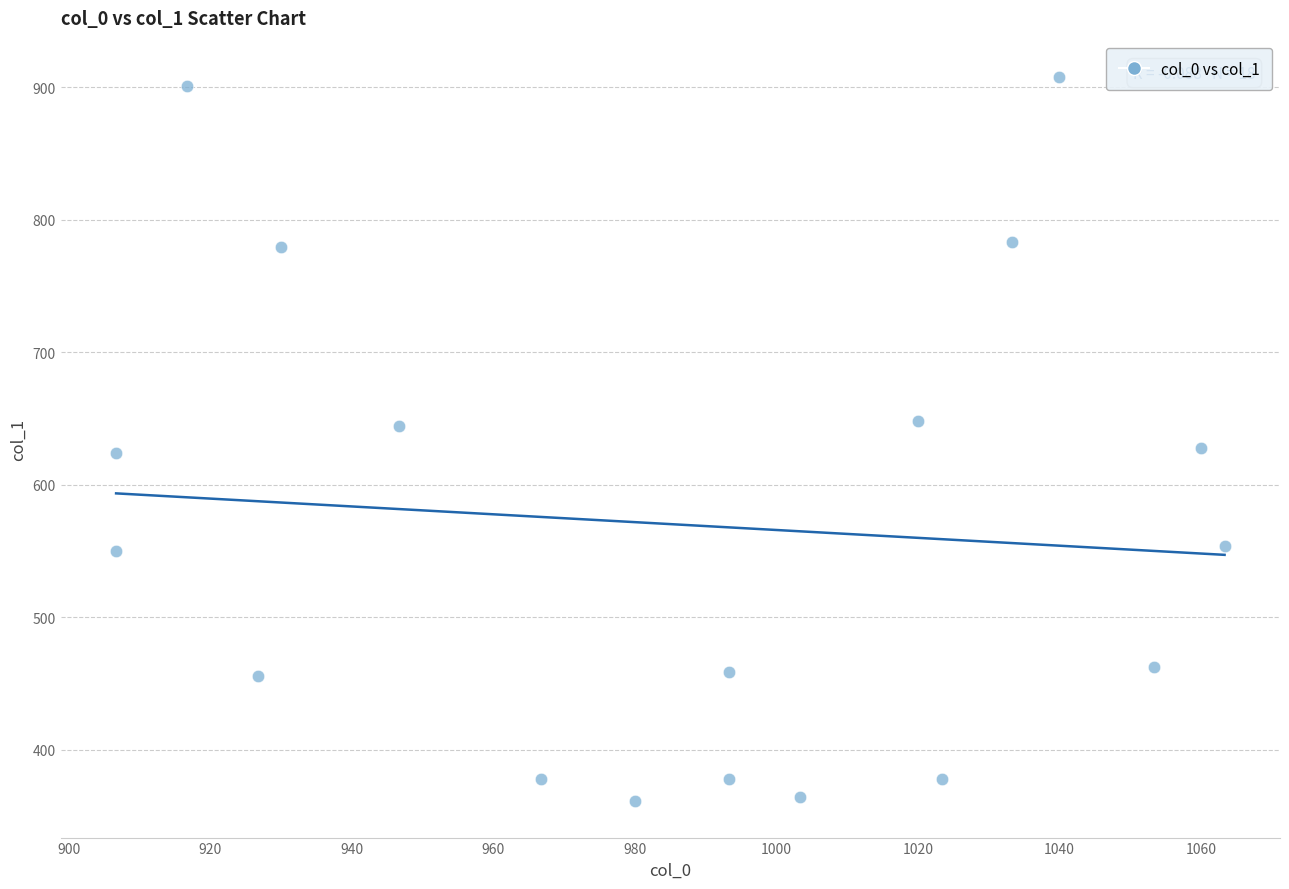

What is the range of X values (max minus min)?

156.7